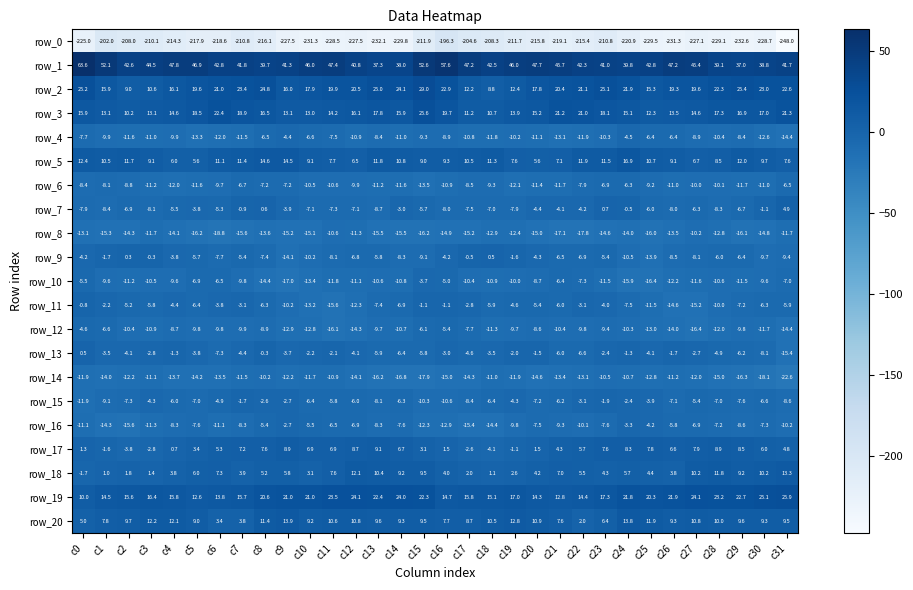

Reading right to left, what are all the values shown in this chart?

row_0: -248.0	-228.7	-232.6	-229.1	-227.1	-231.3	-229.5	-220.9	-210.8	-215.4	-219.1	-215.8	-211.7	-208.3	-204.6	-196.3	-211.9	-229.8	-232.1	-227.5	-228.5	-231.3	-227.5	-216.1	-210.8	-218.6	-217.9	-214.3	-210.1	-208.0	-202.0	-225.0
row_1: 41.7	38.8	37.0	39.1	45.4	47.2	42.8	39.8	41.0	42.3	45.7	47.7	46.0	42.5	47.2	57.6	52.6	38.0	37.3	40.8	47.4	46.0	41.3	39.7	41.8	42.8	46.9	47.8	44.5	42.6	52.1	63.6
row_2: 22.6	23.0	25.4	22.3	19.6	19.3	15.3	21.9	25.1	21.1	20.4	17.8	12.4	8.8	12.2	22.9	29.0	24.1	25.0	20.5	19.9	17.9	16.0	24.8	23.4	21.0	19.6	16.1	10.6	9.0	15.9	25.2
row_3: 21.3	17.0	16.9	17.3	14.6	13.5	12.3	15.1	18.1	21.0	21.2	15.2	13.9	10.7	11.2	19.7	25.6	15.9	17.8	16.1	14.2	13.0	13.1	16.5	18.9	22.4	18.5	14.6	13.1	10.2	13.1	15.9
row_4: -14.4	-12.6	-8.4	-10.4	-8.9	-6.4	-6.4	-4.5	-10.3	-11.9	-13.1	-11.1	-10.2	-11.8	-10.8	-8.9	-9.3	-11.0	-8.4	-10.9	-7.5	-6.6	-4.4	-6.5	-11.5	-12.0	-13.3	-9.9	-11.0	-11.6	-9.9	-7.7
row_5: 7.6	9.7	12.0	8.5	6.7	9.1	10.7	16.9	11.5	11.9	7.1	5.6	7.6	11.3	10.5	9.3	9.0	10.8	11.8	6.5	7.7	9.1	14.5	14.6	11.4	11.1	5.6	6.0	9.1	11.7	10.5	12.4
row_6: -6.5	-11.0	-11.7	-10.1	-10.0	-11.0	-9.2	-6.3	-6.9	-7.9	-11.7	-11.4	-12.1	-9.3	-8.5	-10.9	-13.5	-11.6	-11.2	-9.9	-10.6	-10.5	-7.2	-7.2	-6.7	-9.7	-11.6	-12.0	-11.2	-8.8	-8.1	-8.4
row_7: 4.9	-1.1	-6.7	-8.3	-6.3	-8.0	-6.0	-0.5	0.7	-4.2	-4.1	-4.4	-7.9	-7.0	-7.5	-8.0	-5.7	-3.0	-8.7	-7.1	-7.3	-7.1	-3.9	0.6	-0.9	-5.3	-3.8	-5.5	-8.1	-6.9	-8.4	-7.9
row_8: -11.7	-14.8	-16.1	-12.8	-10.2	-13.5	-16.0	-14.0	-14.6	-17.8	-17.1	-15.0	-12.4	-12.9	-15.2	-14.9	-16.2	-15.5	-15.5	-11.3	-10.6	-15.1	-15.2	-13.6	-15.6	-18.8	-16.2	-14.1	-11.7	-14.3	-15.3	-13.1
row_9: -9.4	-9.7	-6.4	-6.0	-8.1	-8.5	-13.9	-10.5	-5.4	-6.9	-6.5	-4.3	-1.6	0.5	-0.5	-4.2	-9.1	-8.3	-5.8	-6.8	-8.1	-10.2	-14.1	-7.4	-5.4	-7.7	-5.7	-3.8	-0.3	0.3	-1.7	-4.2
row_10: -7.0	-9.6	-11.5	-10.6	-11.6	-12.2	-16.4	-15.9	-11.5	-7.3	-6.4	-8.7	-10.0	-10.9	-10.4	-5.0	-3.7	-10.8	-10.6	-11.1	-11.8	-13.4	-17.0	-14.4	-9.8	-6.5	-6.9	-9.6	-10.5	-11.2	-9.6	-5.5
row_11: -5.9	-6.3	-7.2	-10.0	-15.2	-14.6	-11.5	-7.5	-4.0	-3.1	-6.0	-5.4	-4.6	-5.9	-2.8	-1.1	-1.1	-6.9	-7.4	-12.3	-15.6	-13.2	-10.2	-6.3	-3.1	-3.8	-6.4	-4.4	-5.8	-5.2	-2.2	-0.8
row_12: -14.4	-11.7	-9.8	-12.0	-16.4	-14.0	-13.0	-10.3	-9.4	-9.8	-10.4	-8.6	-9.7	-11.3	-7.7	-5.4	-6.1	-10.7	-9.7	-14.3	-16.1	-12.8	-12.9	-8.9	-9.9	-9.8	-9.8	-8.7	-10.9	-10.4	-6.6	-4.6
row_13: -15.4	-8.1	-6.2	-4.9	-2.7	-1.7	-4.1	-1.3	-2.4	-6.6	-6.0	-1.5	-2.0	-3.5	-4.6	-3.0	-5.8	-6.4	-5.9	-4.1	-2.1	-2.2	-3.7	-0.3	-4.4	-7.3	-3.8	-1.3	-2.8	-4.1	-3.5	0.5
row_14: -22.6	-18.1	-16.3	-15.0	-12.0	-11.2	-12.8	-10.7	-10.5	-13.1	-13.4	-14.6	-11.9	-11.0	-14.3	-15.0	-17.9	-16.8	-16.2	-14.1	-10.9	-11.7	-12.2	-10.2	-11.5	-13.5	-14.2	-13.7	-11.1	-12.2	-14.0	-11.9
row_15: -8.6	-6.6	-7.6	-7.0	-5.4	-7.1	-3.9	-2.4	-1.9	-3.1	-6.2	-7.2	-4.3	-6.4	-8.4	-10.6	-10.3	-6.3	-8.1	-6.0	-5.8	-6.4	-2.7	-2.6	-1.7	-4.9	-7.0	-6.0	-4.3	-7.3	-9.1	-11.9
row_16: -10.2	-7.3	-8.6	-7.2	-6.9	-5.8	-4.2	-3.3	-7.6	-10.1	-9.3	-7.5	-9.8	-14.4	-15.4	-12.9	-12.3	-7.6	-8.3	-6.9	-6.5	-5.5	-2.7	-5.4	-8.3	-11.1	-7.6	-8.3	-11.3	-15.6	-14.3	-11.1
row_17: 4.8	6.0	8.5	8.9	7.9	6.6	7.8	8.3	7.6	5.7	4.3	1.5	-1.1	-4.1	-2.6	1.5	3.1	6.7	9.1	8.7	6.9	6.9	8.9	7.6	7.2	5.3	3.4	0.7	-2.8	-3.8	-1.6	1.3
row_18: 13.3	10.2	9.2	11.8	10.2	3.8	4.4	5.7	4.3	5.5	7.0	4.2	2.6	1.1	2.0	4.0	9.5	9.2	10.4	12.1	7.6	3.1	5.8	5.2	3.9	7.3	6.0	3.8	1.4	1.8	1.0	-1.7
row_19: 25.9	25.1	22.7	23.2	24.1	21.9	20.3	21.8	17.3	14.4	12.8	14.3	17.0	15.1	15.8	14.7	22.3	24.0	22.4	24.1	23.5	21.0	21.0	20.6	15.7	13.8	12.6	15.8	16.4	15.6	14.5	10.0
row_20: 9.5	9.3	9.6	10.0	10.8	9.3	11.9	13.8	6.4	2.0	7.6	10.9	12.8	10.5	8.7	7.7	9.5	9.3	9.6	10.8	10.6	9.2	13.9	11.4	3.8	3.4	9.0	12.1	12.2	9.7	7.8	5.0